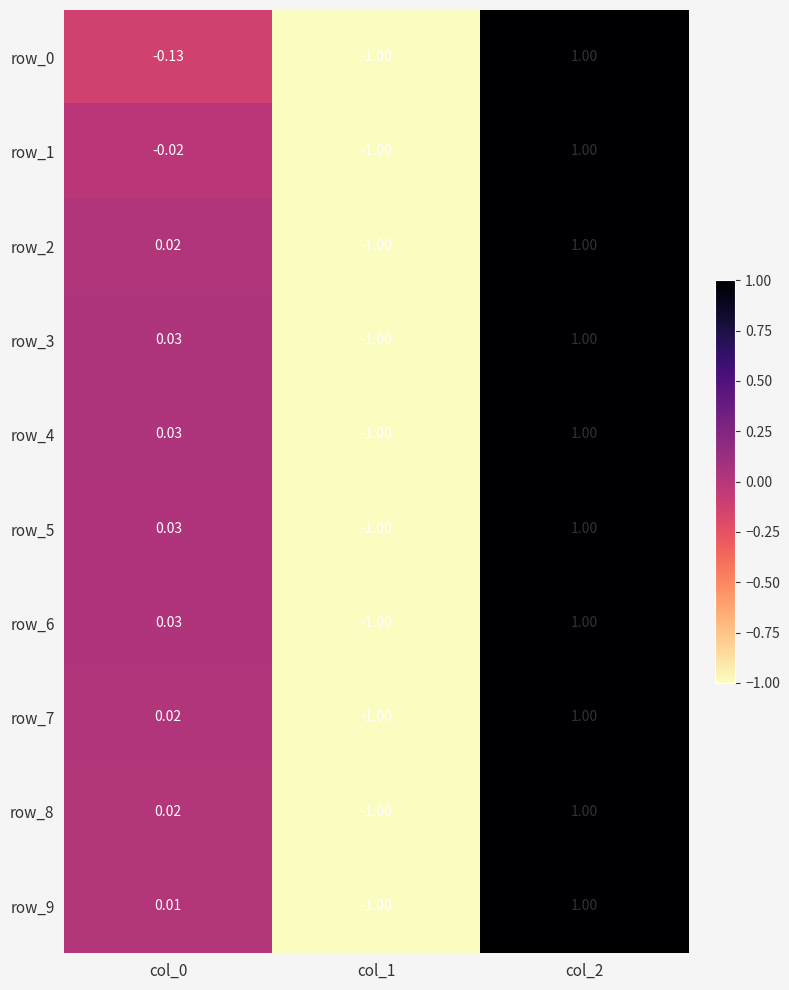

Is the value of row_9 at col_0 greater than the value of row_7 at col_1?

Yes